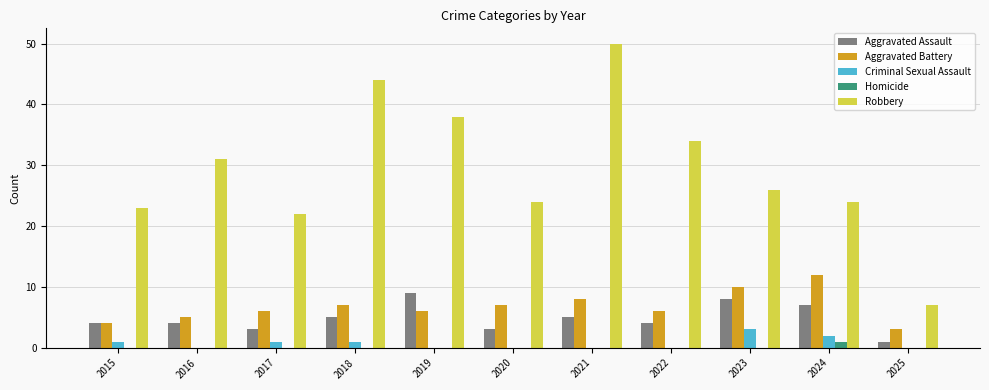

The value of Homicide at 2025 is 0. True or false?

True